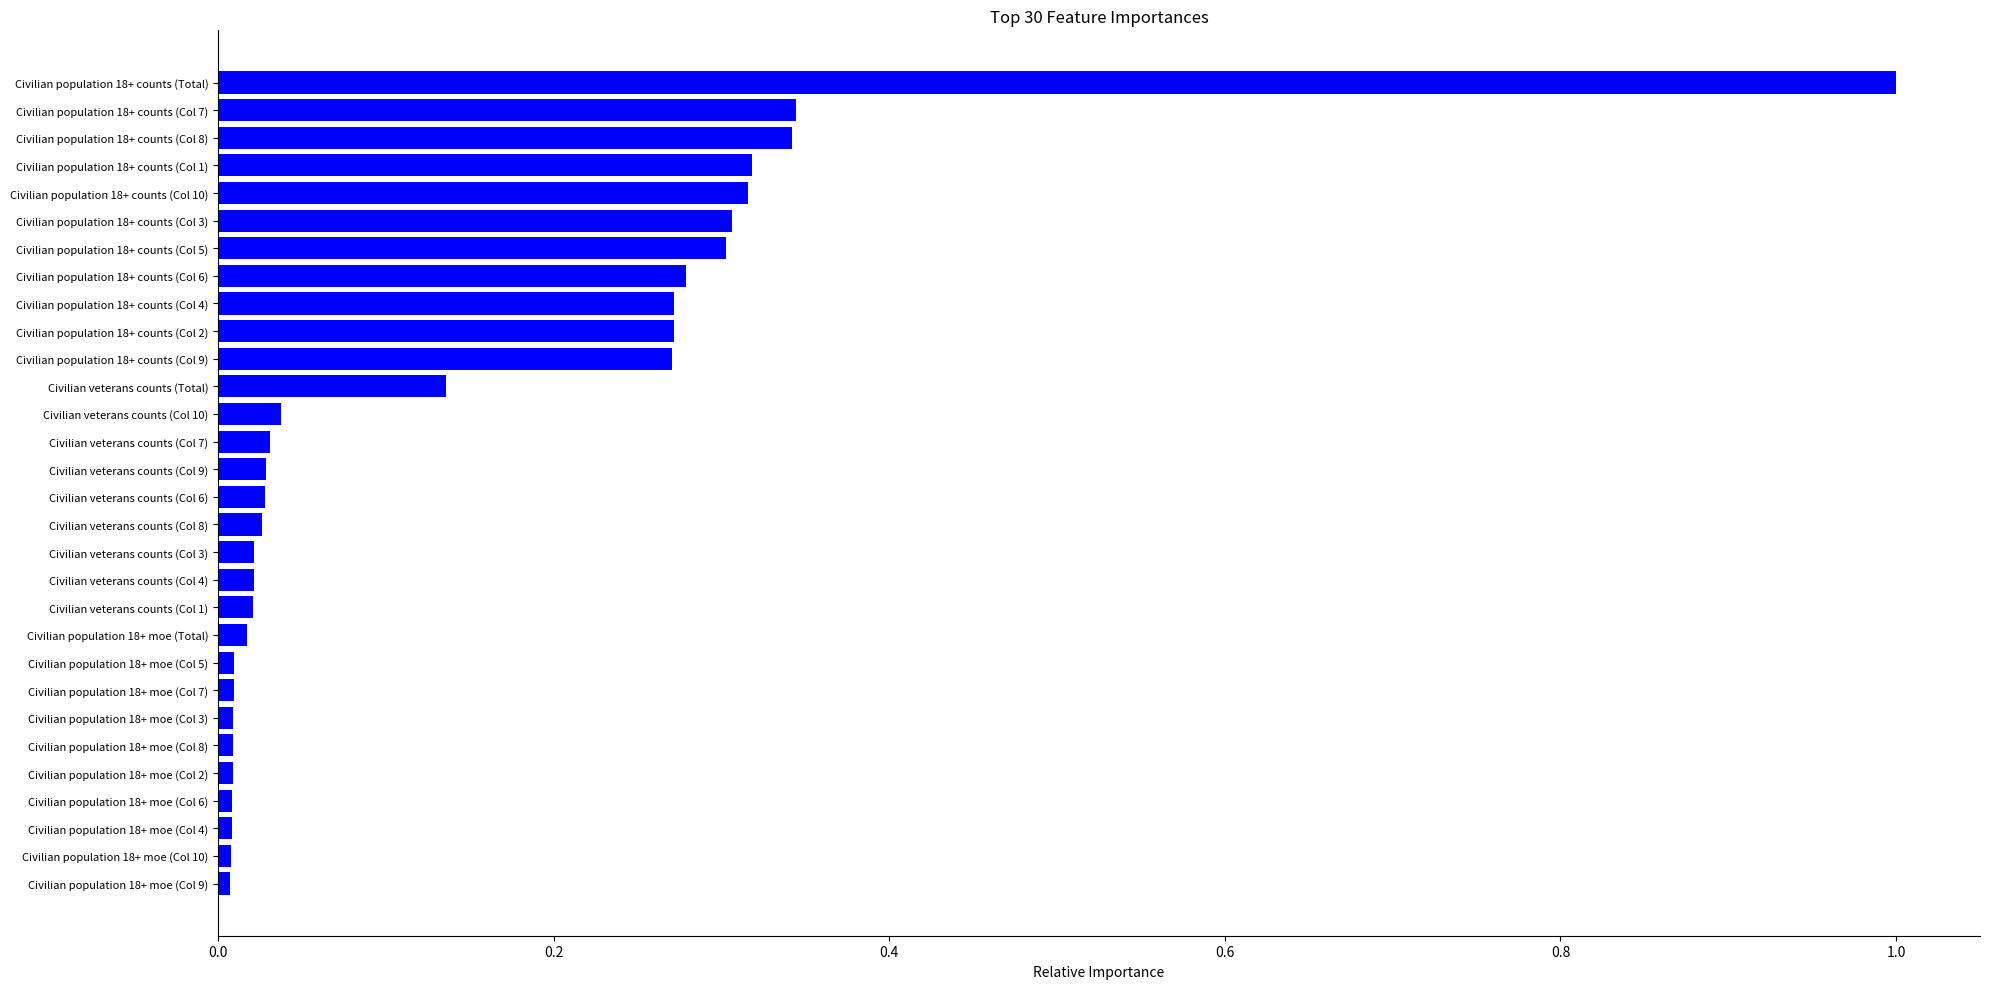

At which category does the chart reach its peak across all series?

Civilian population 18+ counts (Total)